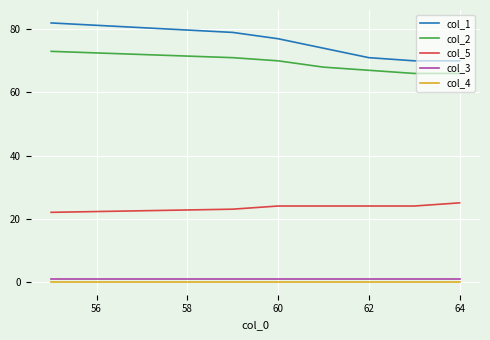

Which series has the widest spread of values?

col_1